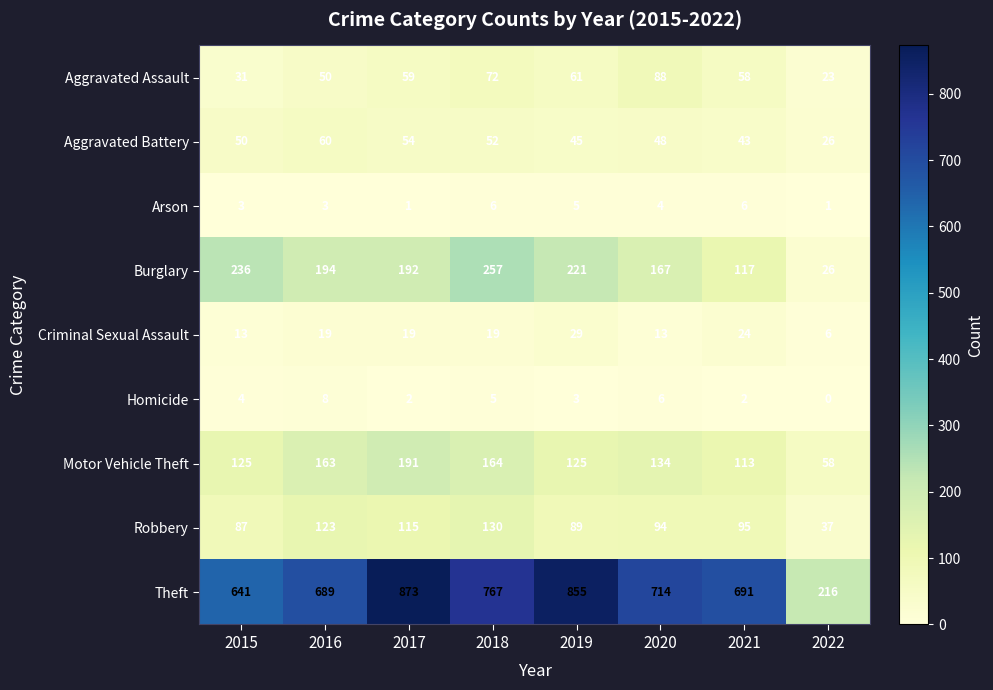

At how many categories does at least one series exceed 260?

7